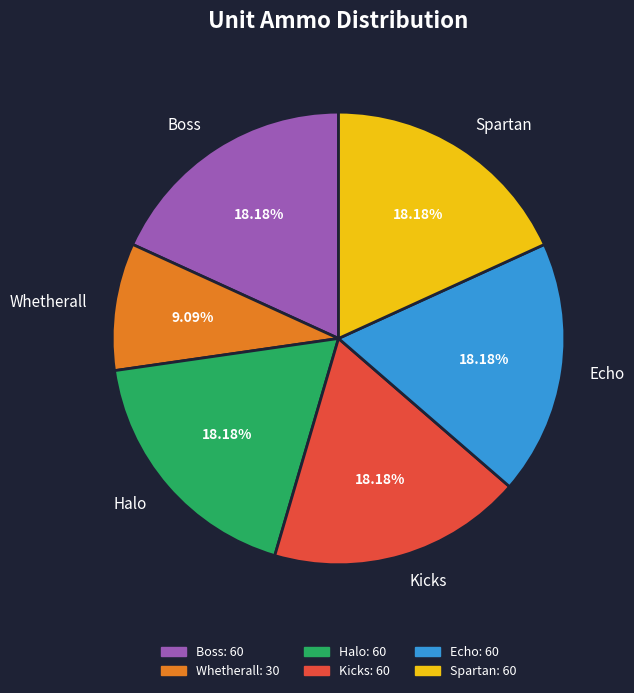

Which slice is the smallest?

Whetherall